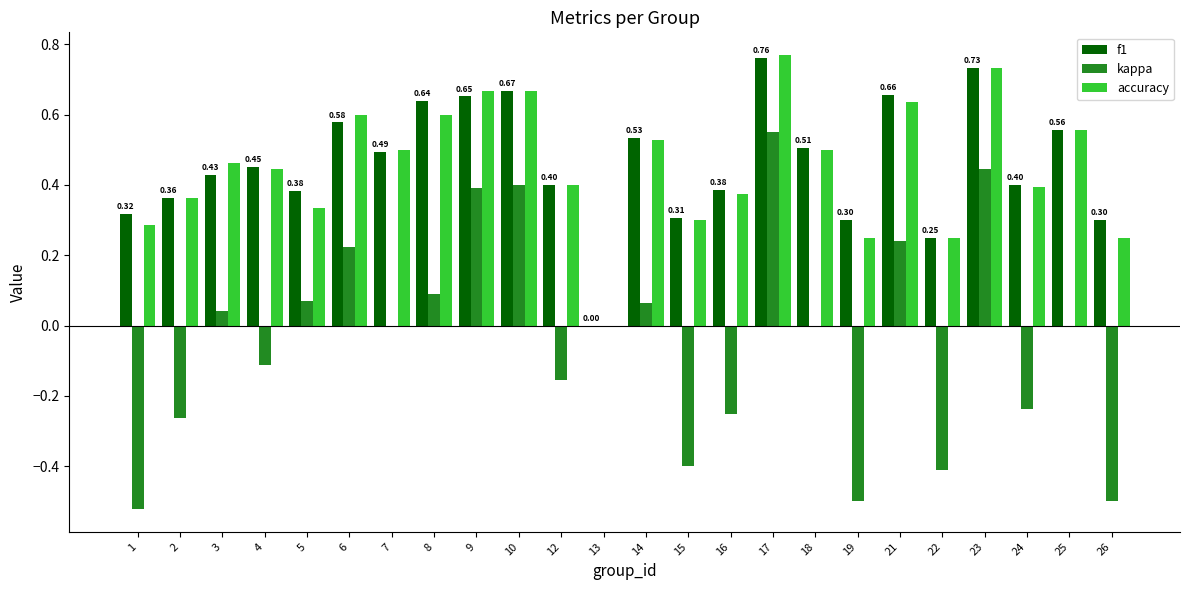

Between 1 and 8, which series saw the biggest shift?

kappa